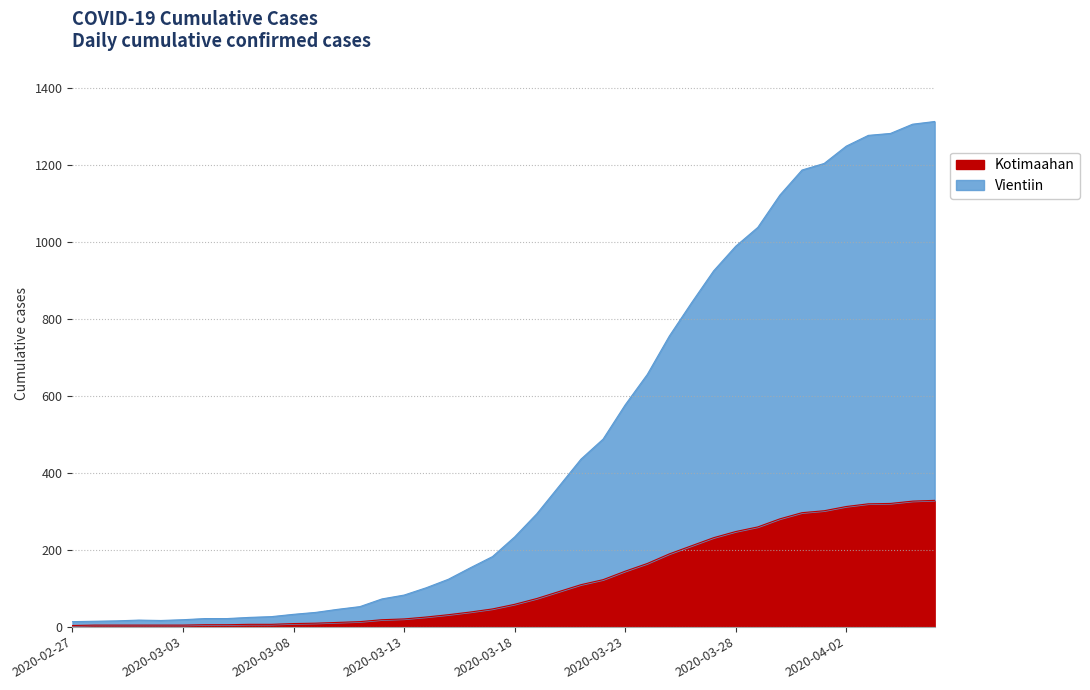

What is the greatest value displayed?

1312